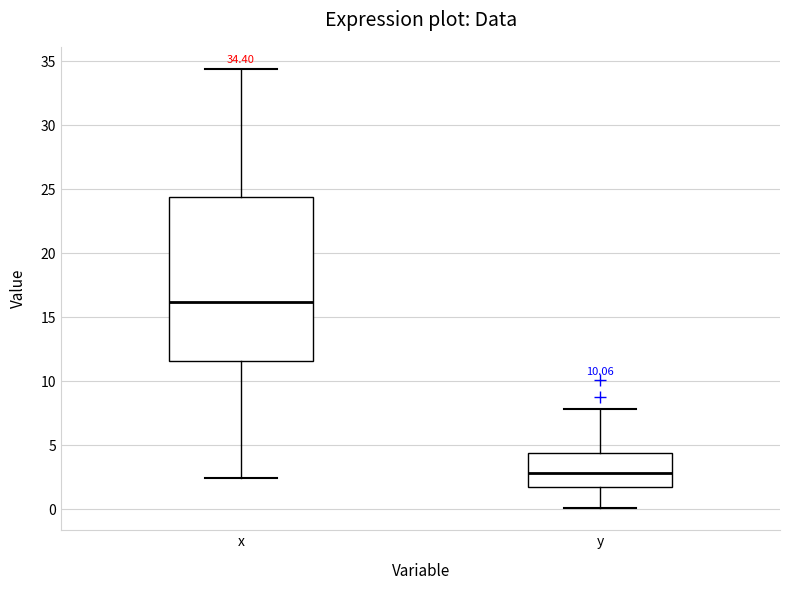

Which box is the tallest, from its lower edge to its upper edge?

x